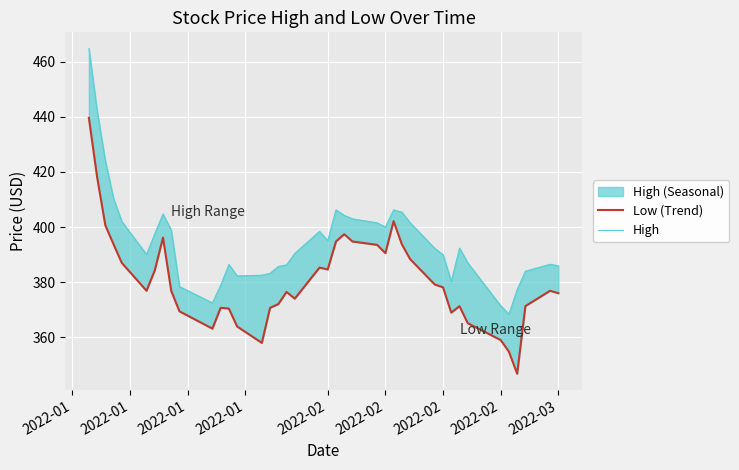

How many lines are shown in the chart?

2